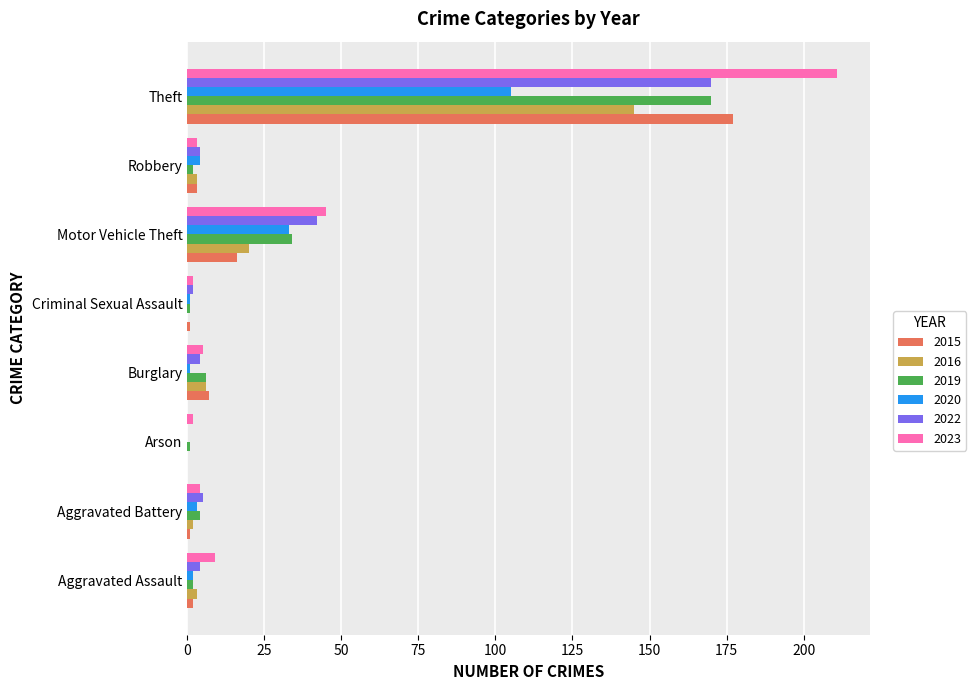

Which label corresponds to the largest value in the chart?

Theft